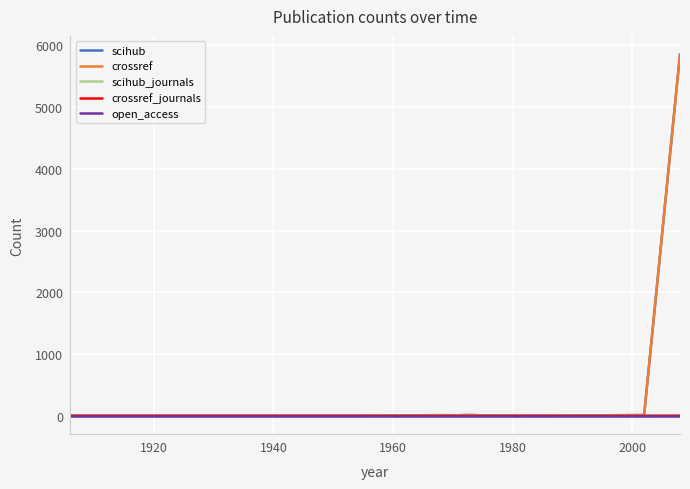

Does the chart display data point markers on the line(s)?

No